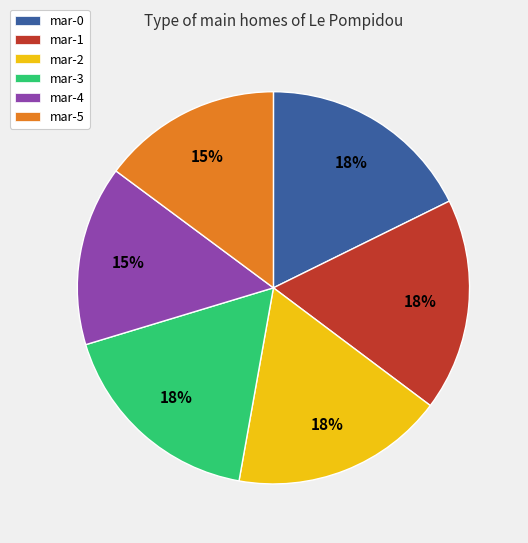

To the nearest percent, what is the difference between the largest and smallest slice percentages?

3%